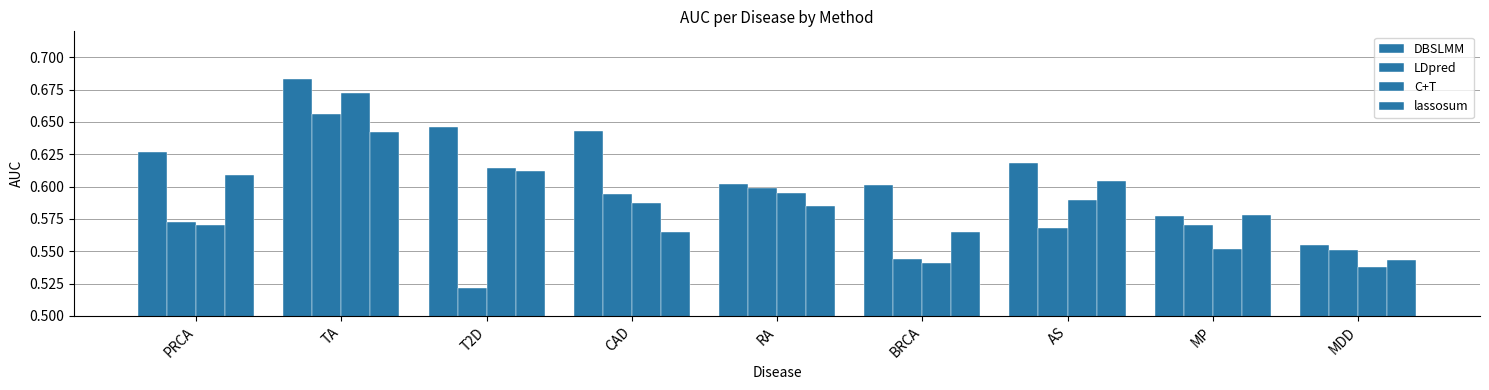

Are the bars grouped side by side (vs. stacked)?

Yes